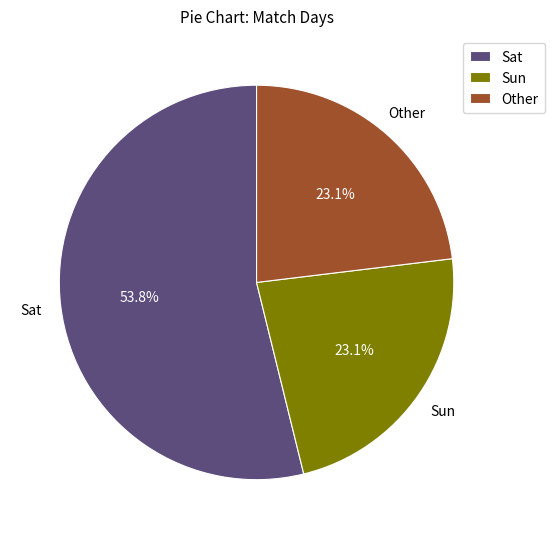

Combined, do Sat and Sun account for over 50%?

Yes